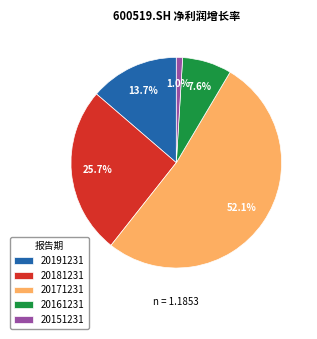

To the nearest percent, what is the difference between the 20161231 and 20151231 slice percentages?

7%